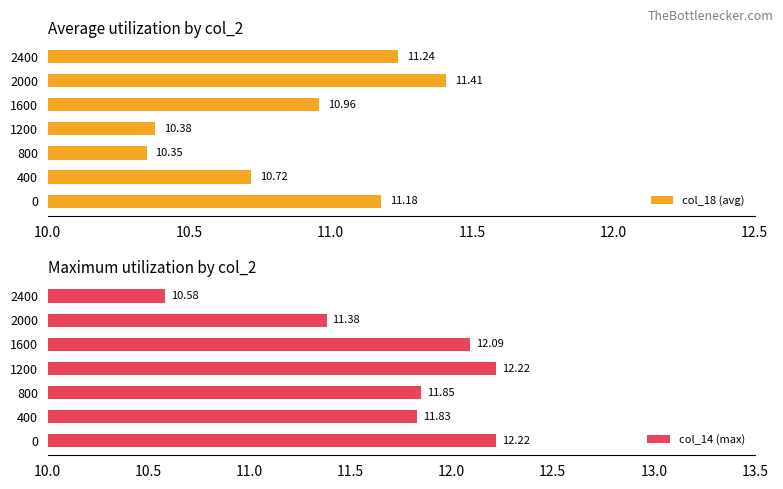

List the labels in order of col_18 (avg) value, smallest first.

800, 1200, 400, 1600, 0, 2400, 2000